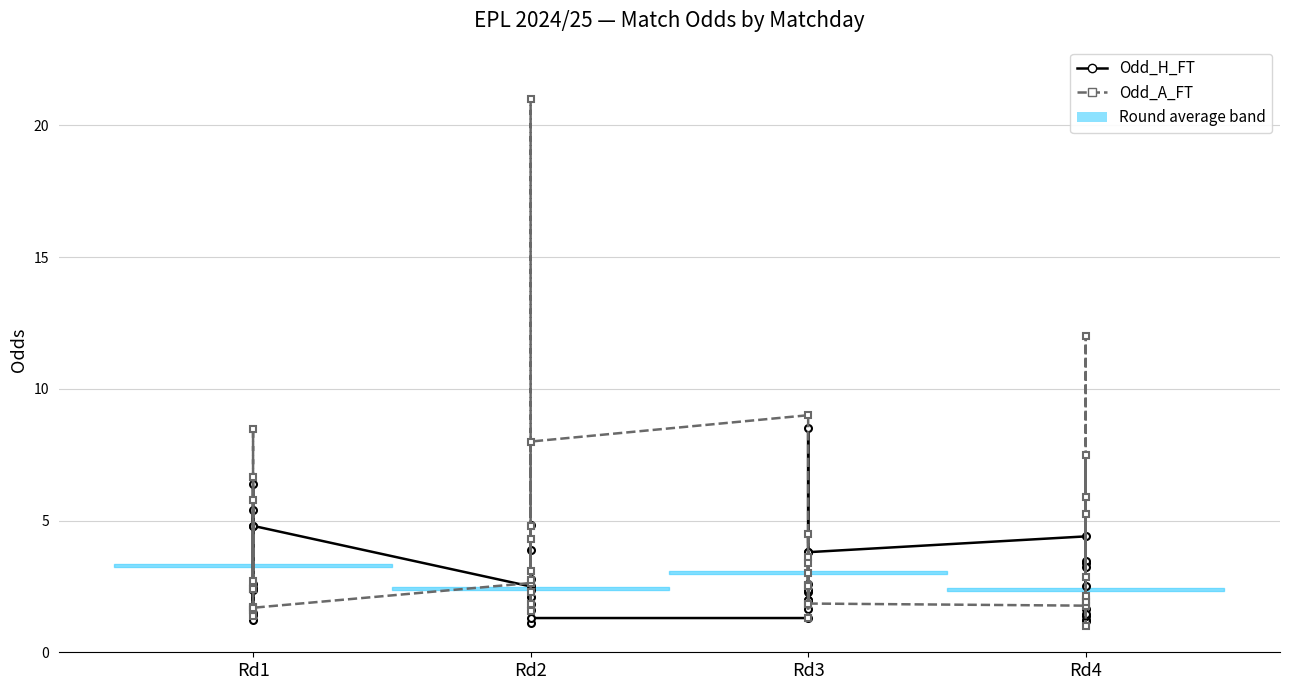

What is the value of the Odd_A_FT point at the 19th from the left?

1.8